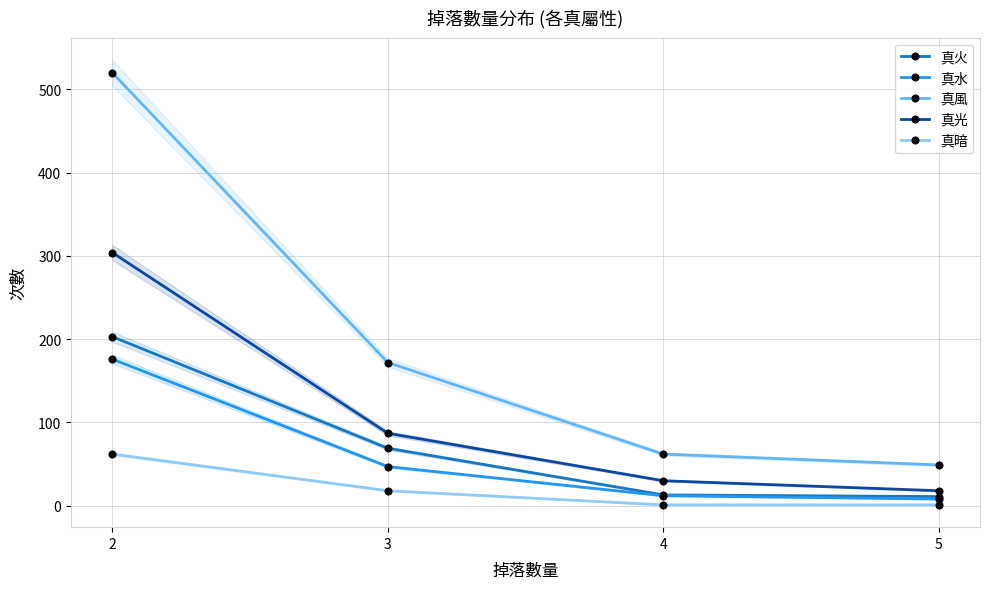

True or false: 真光 and 真水 intersect in this chart.

False